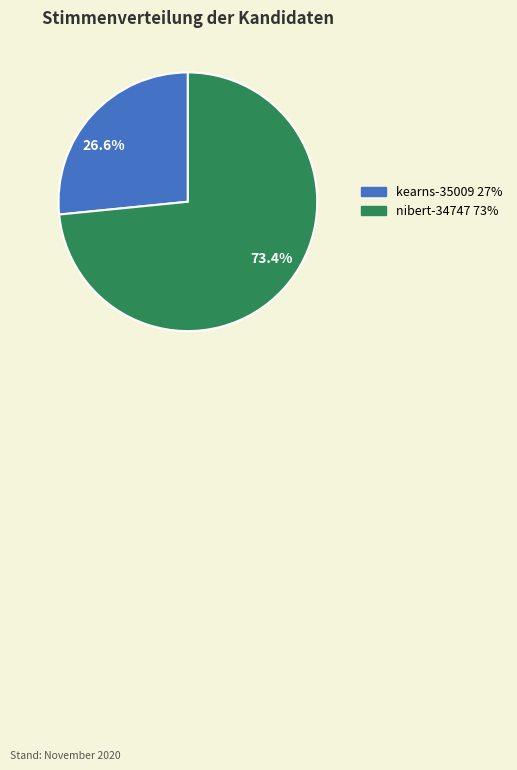

Is it true that kearns-35009 is 15% of the pie?

False